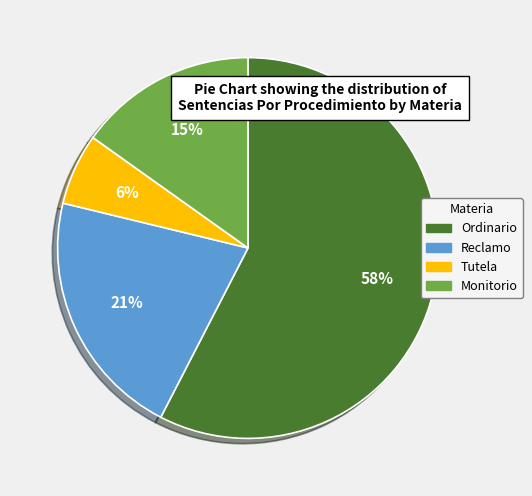

Does Ordinario account for over 50% of the chart?

Yes